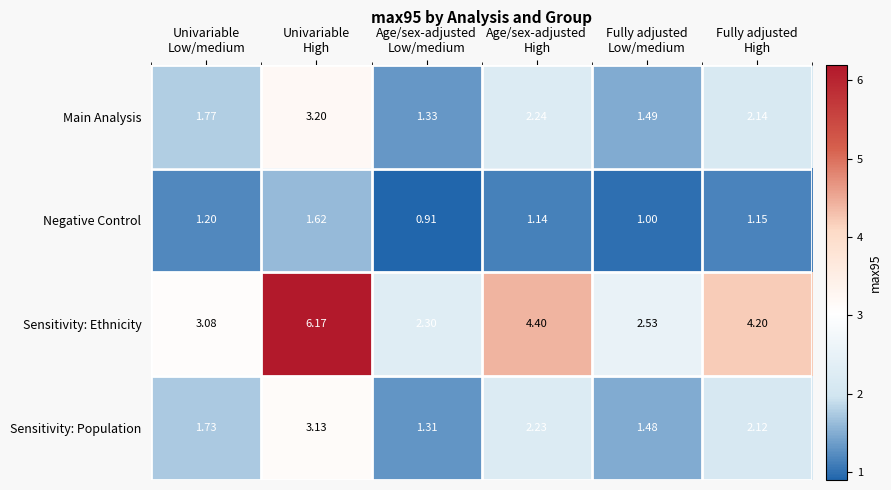

How many values in the Main Analysis series are below 2?

3